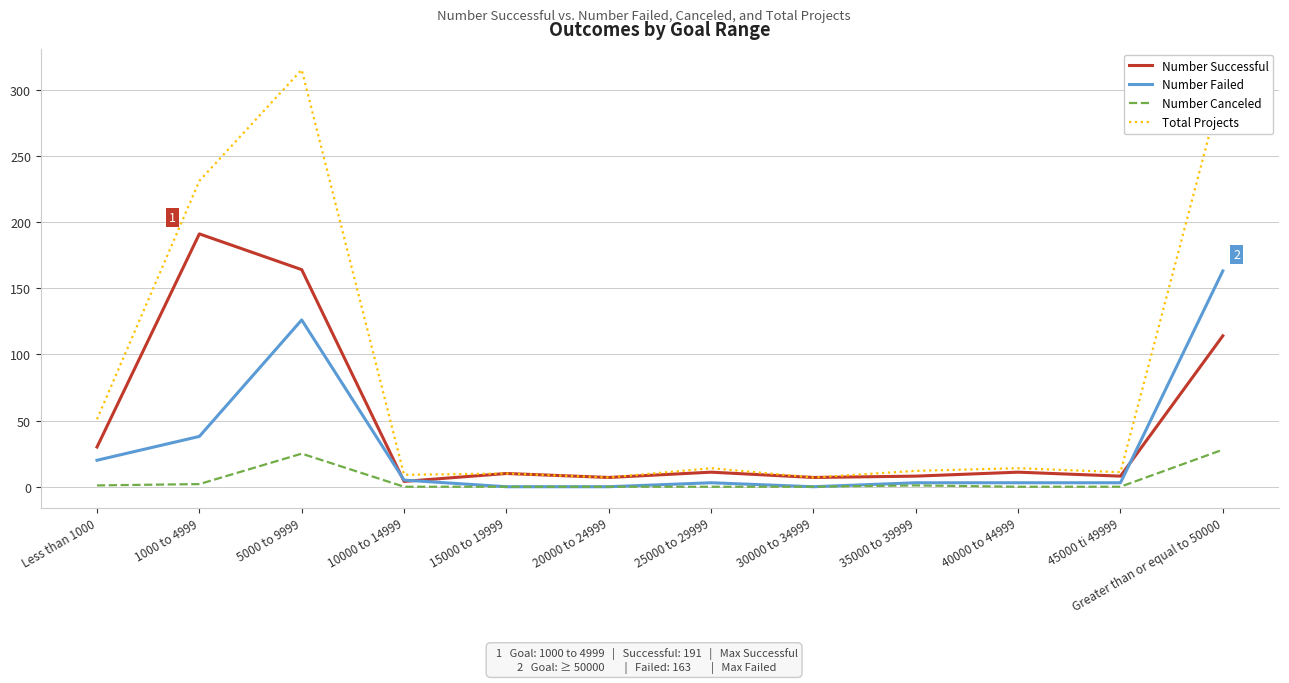

Rank the series by their average value, from lowest to highest.

Number Canceled, Number Failed, Number Successful, Total Projects